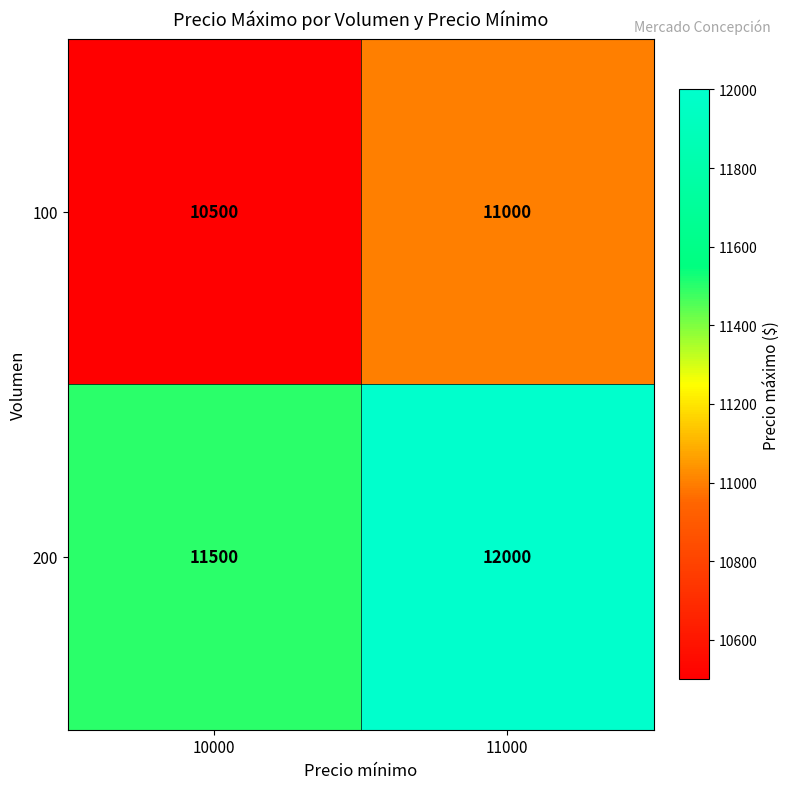

What is the greatest value displayed?

12000